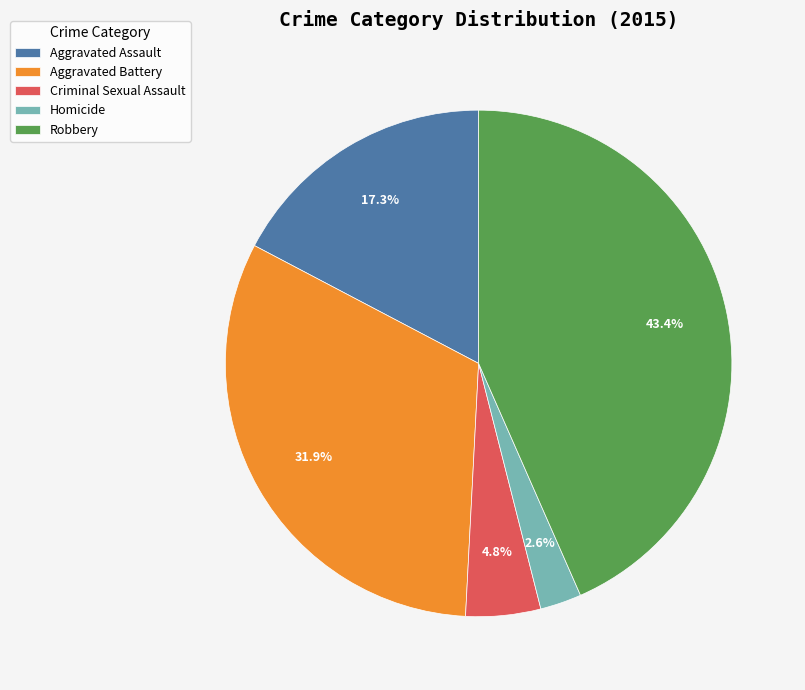

What is the ratio of the value at Robbery to the value at Aggravated Assault?

2.5